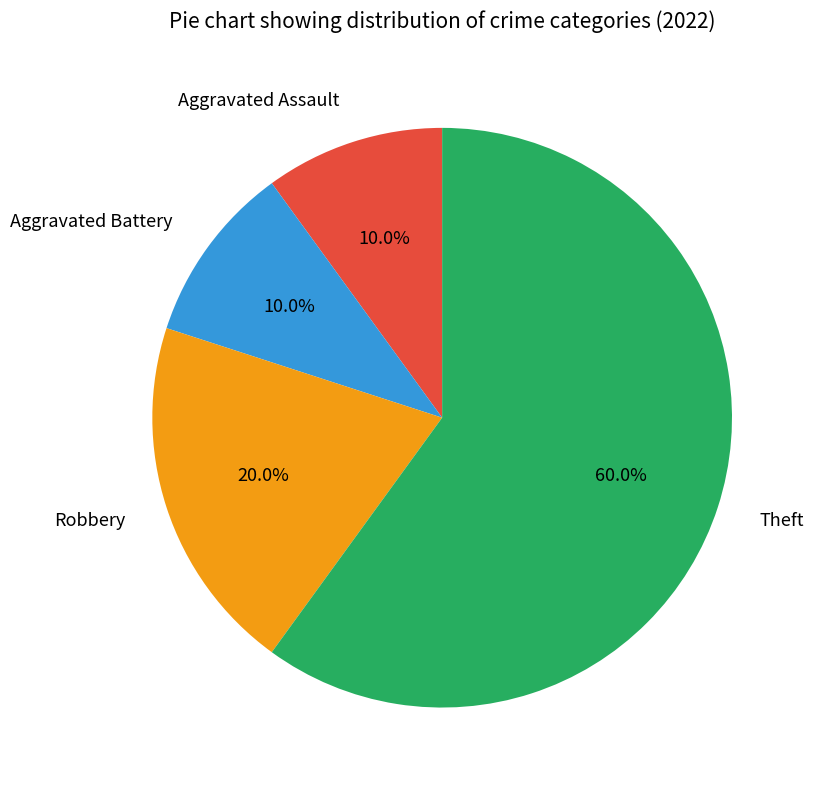

Does Theft account for over 50% of the chart?

Yes